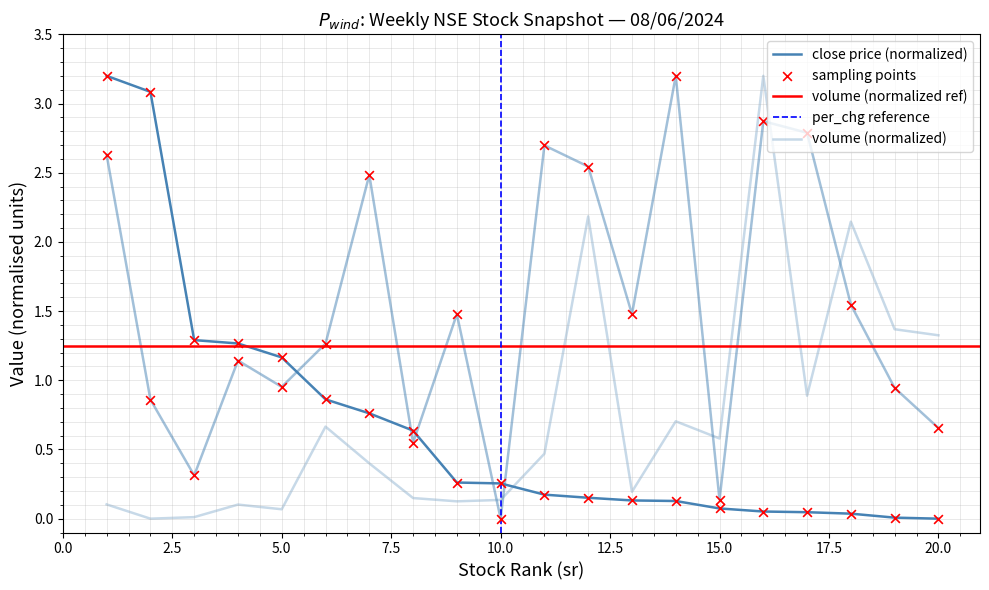

Which series reaches the maximum Y coordinate?

close